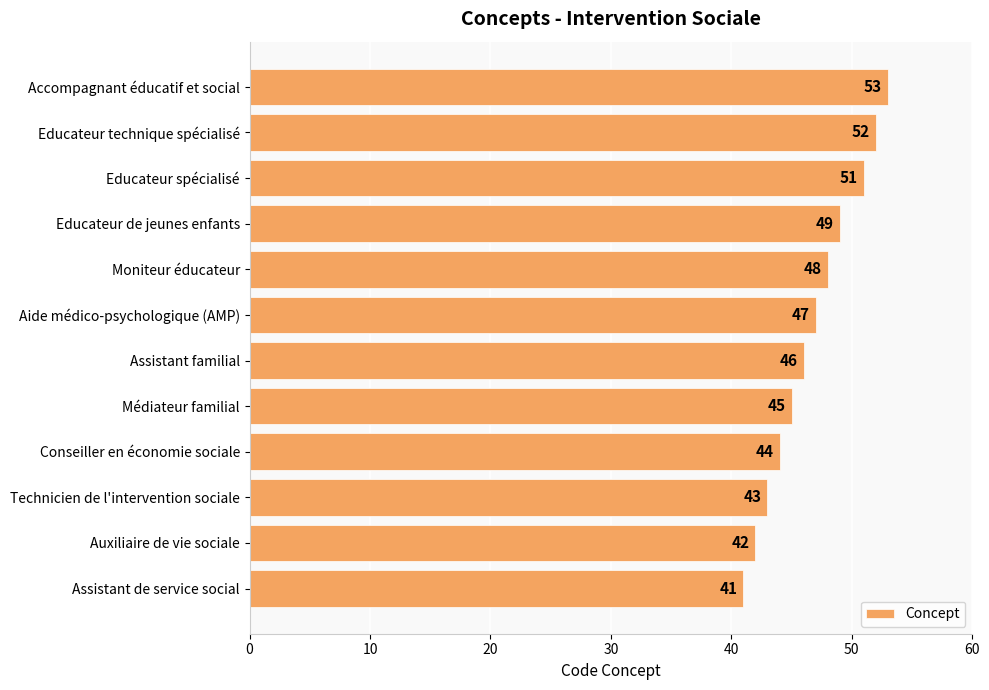

Does the chart contain any negative values?

No